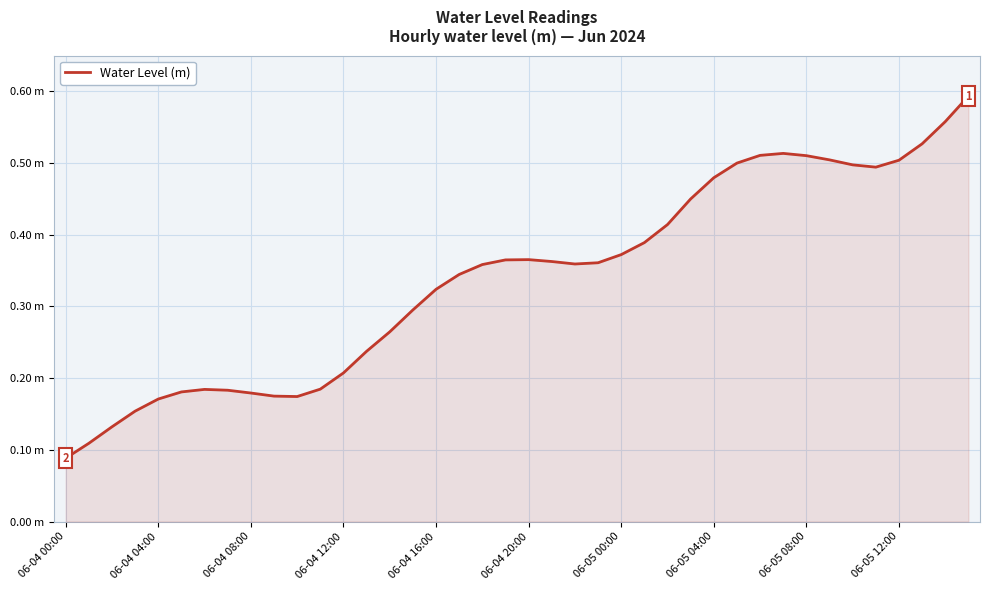

Does the chart display data point markers on the line(s)?

No